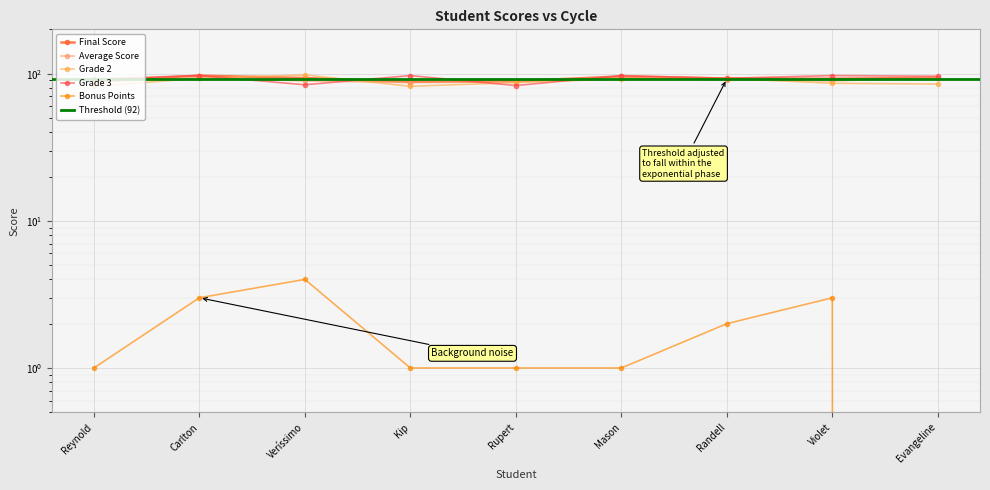

What is the average value of the Grade 2 series?

88.7